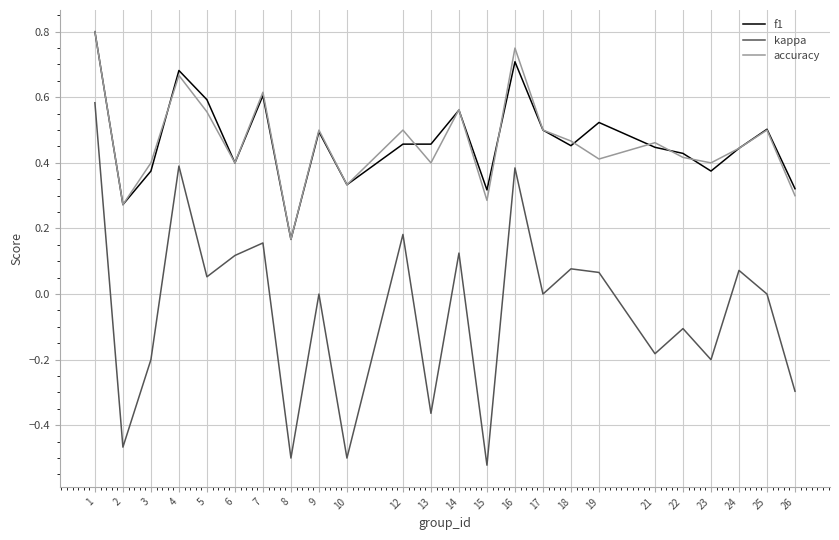

True or false: kappa and accuracy cross at least once.

False